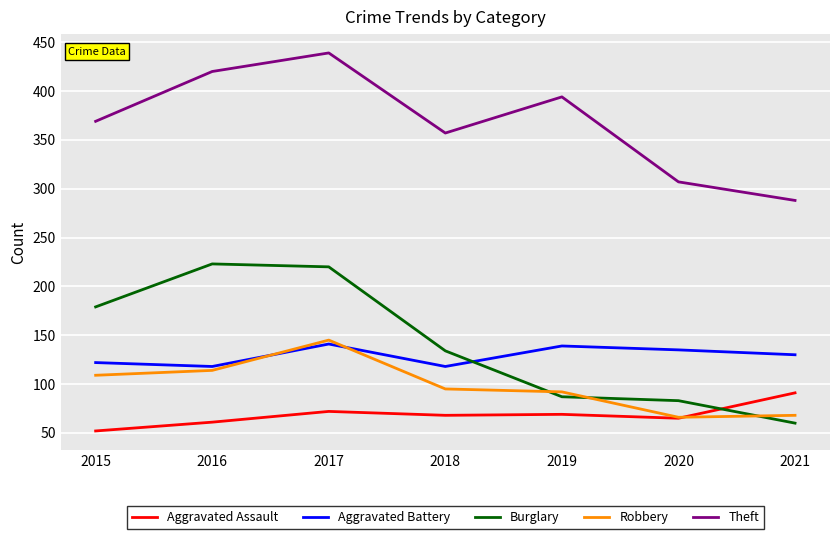

At which category is the sum across all series the highest?

2017